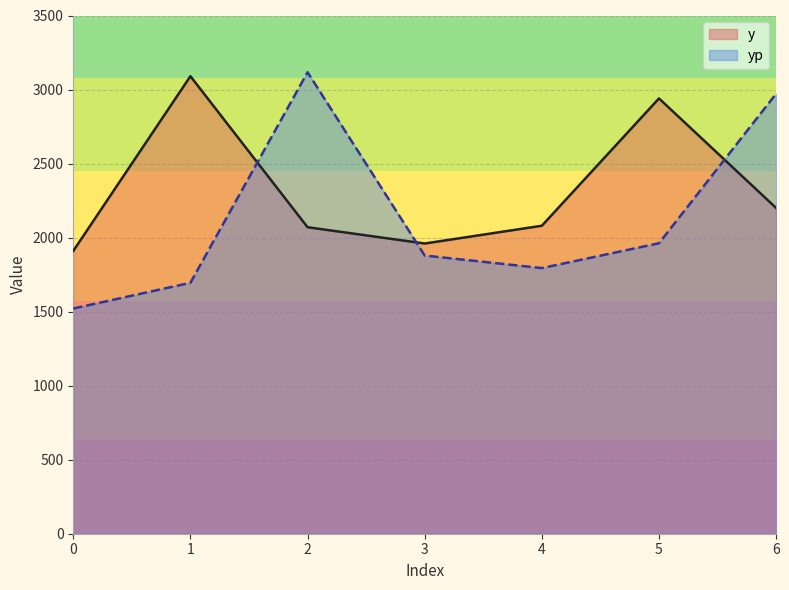

How many lines are shown in the chart?

2